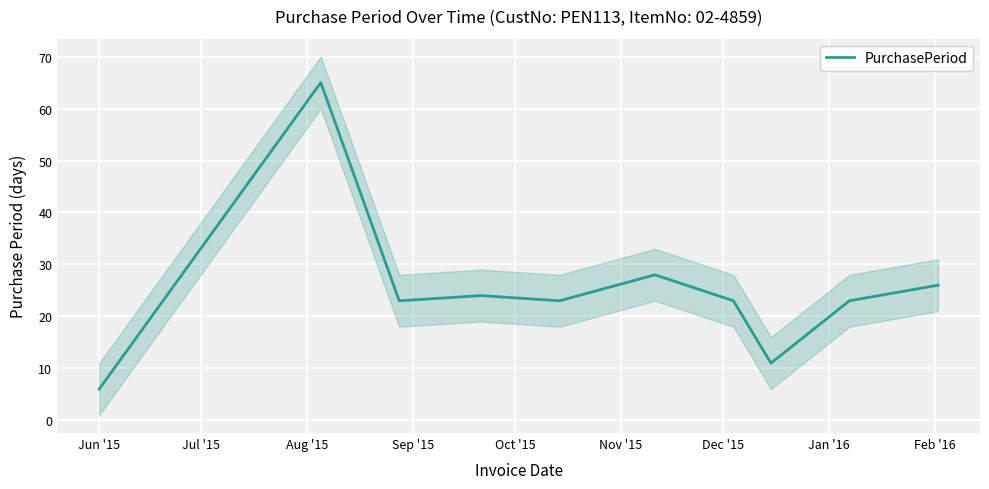

At which label is the value closest to 35?

Nov '15